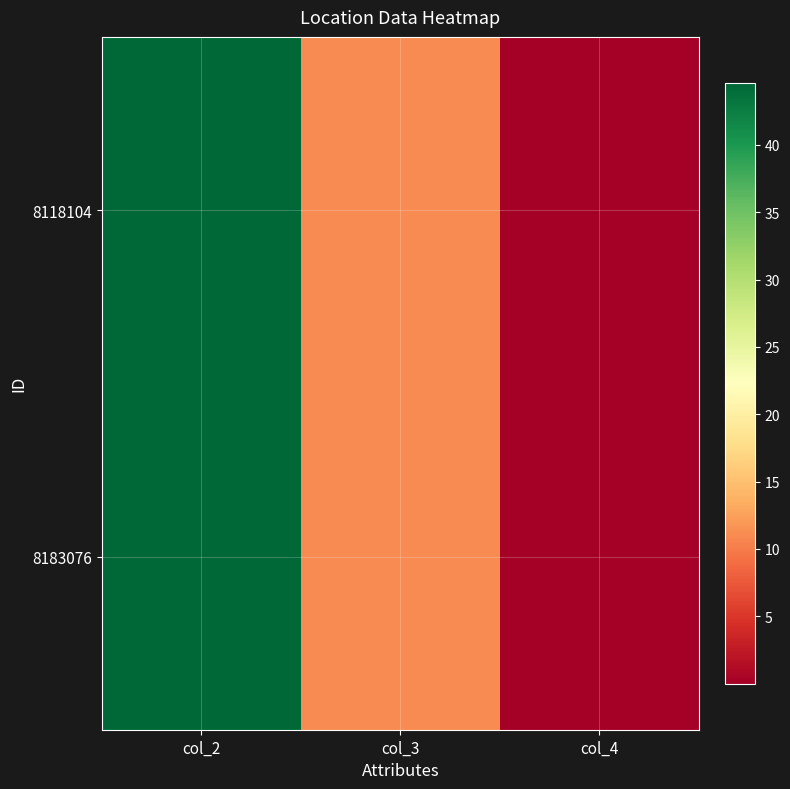

At how many categories does at least one series exceed 17?

1